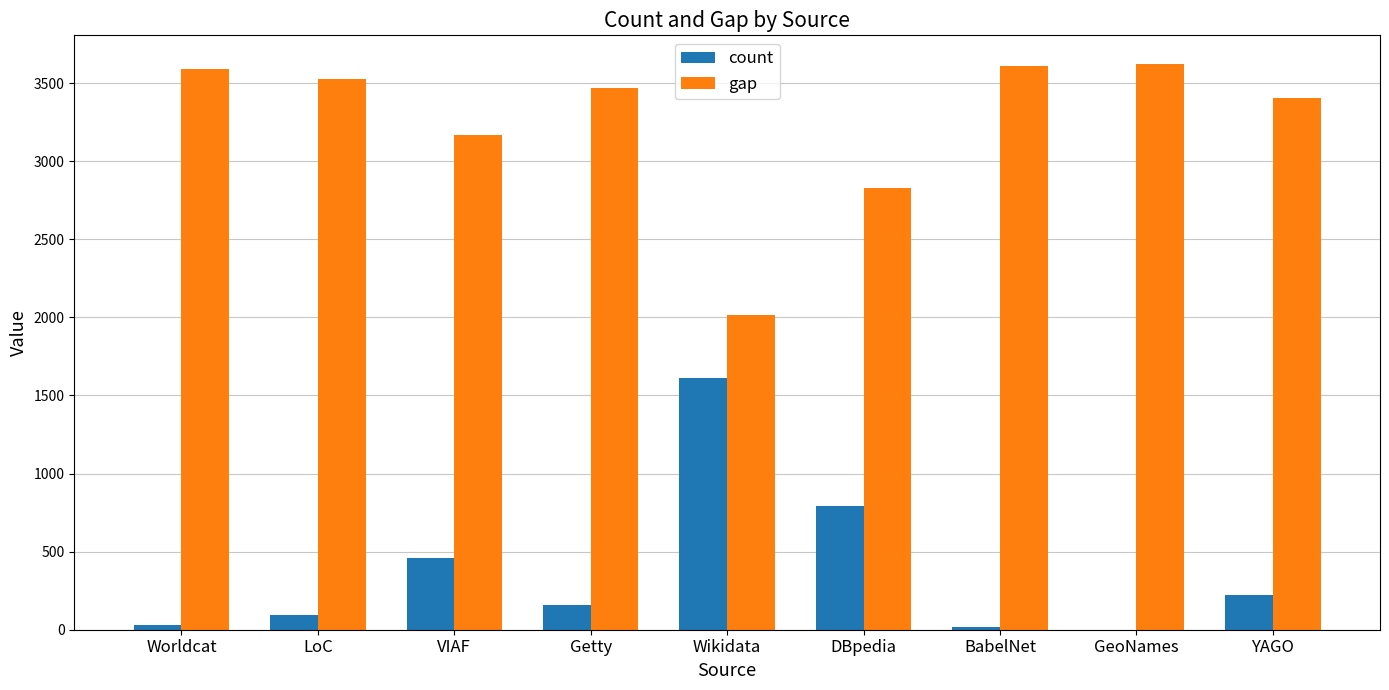

Read the count value at Getty.

159